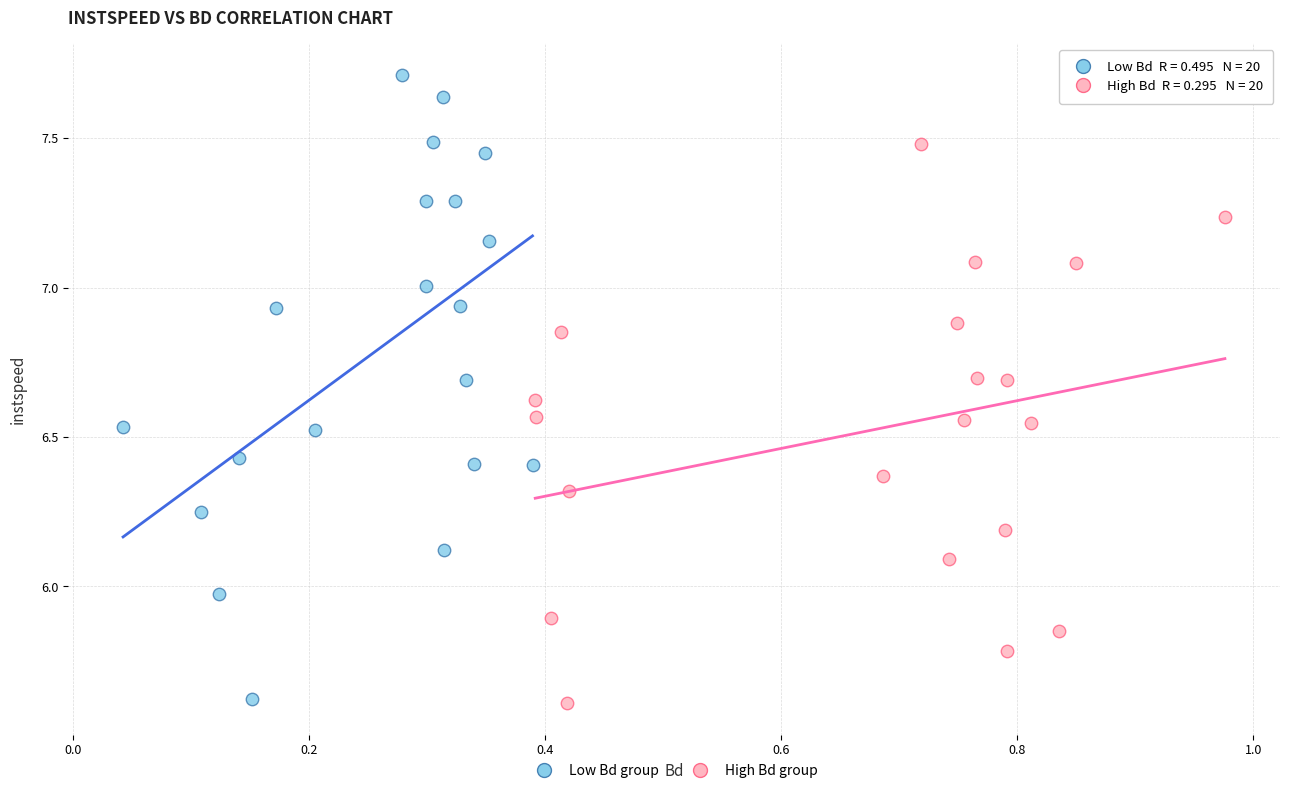

Which series has the widest spread of Y values?

Low Bd group